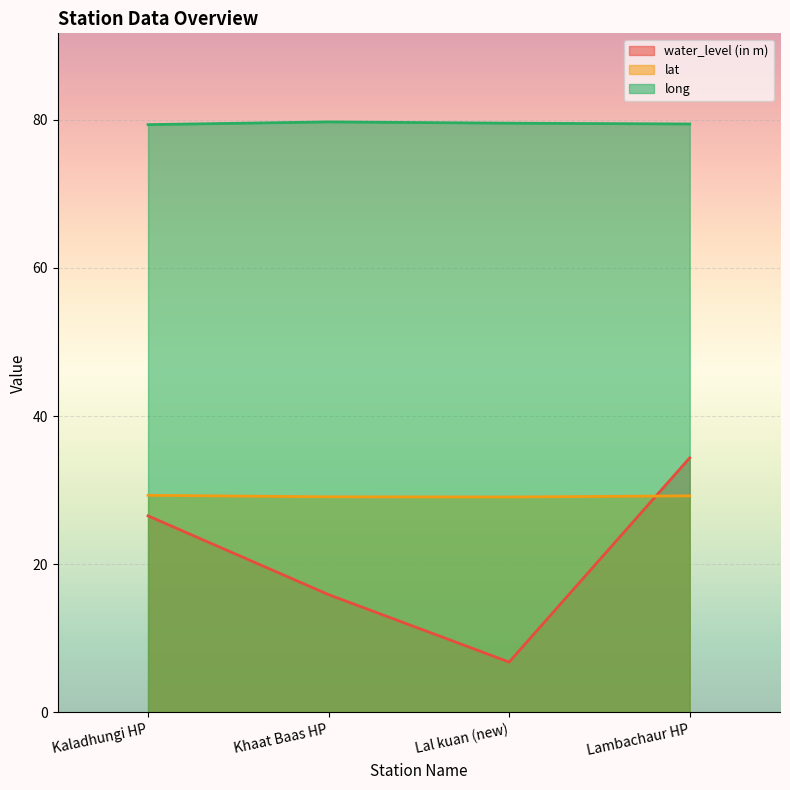

What is the value of the long point at the 3rd from the left?

79.5